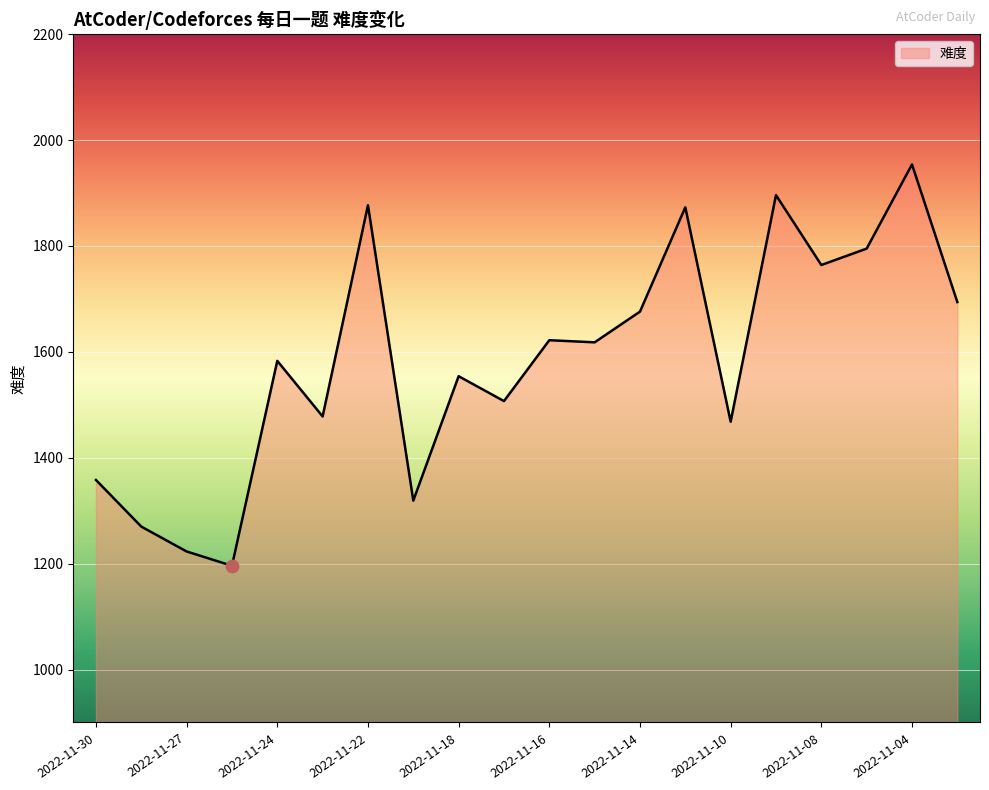

What is the maximum value shown in the chart?

1954